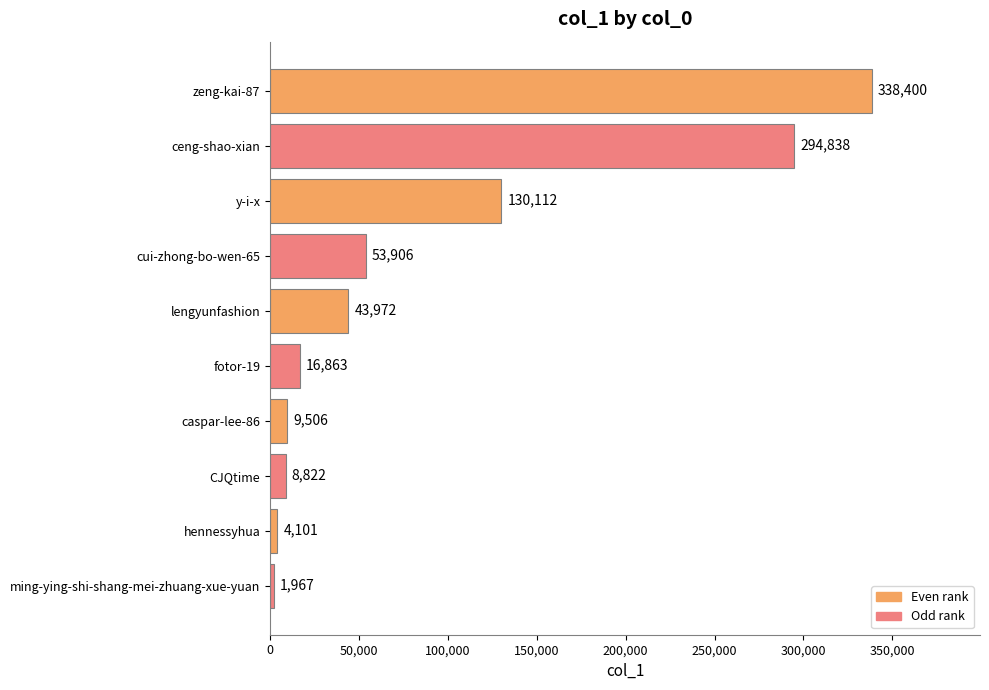

What is the value of the 3rd bar from the top?

130112